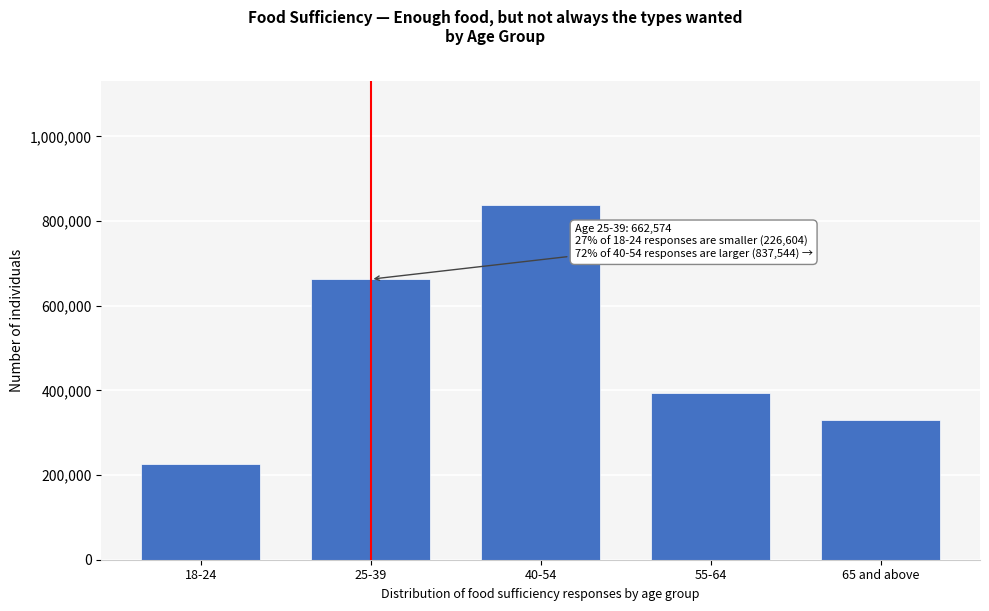

Reading left to right, extract all data points from this chart.

226604	662574	837544	394344	329810